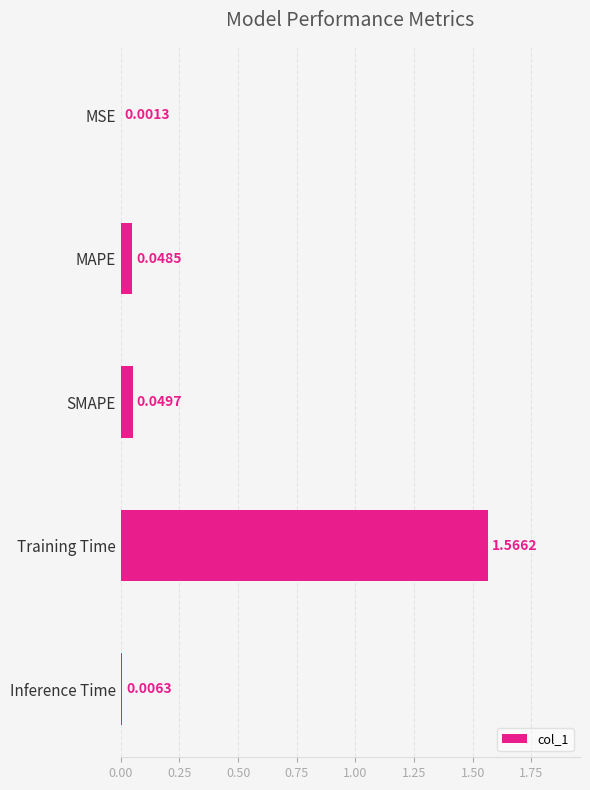

Which has a higher value, MAPE or Inference Time?

MAPE